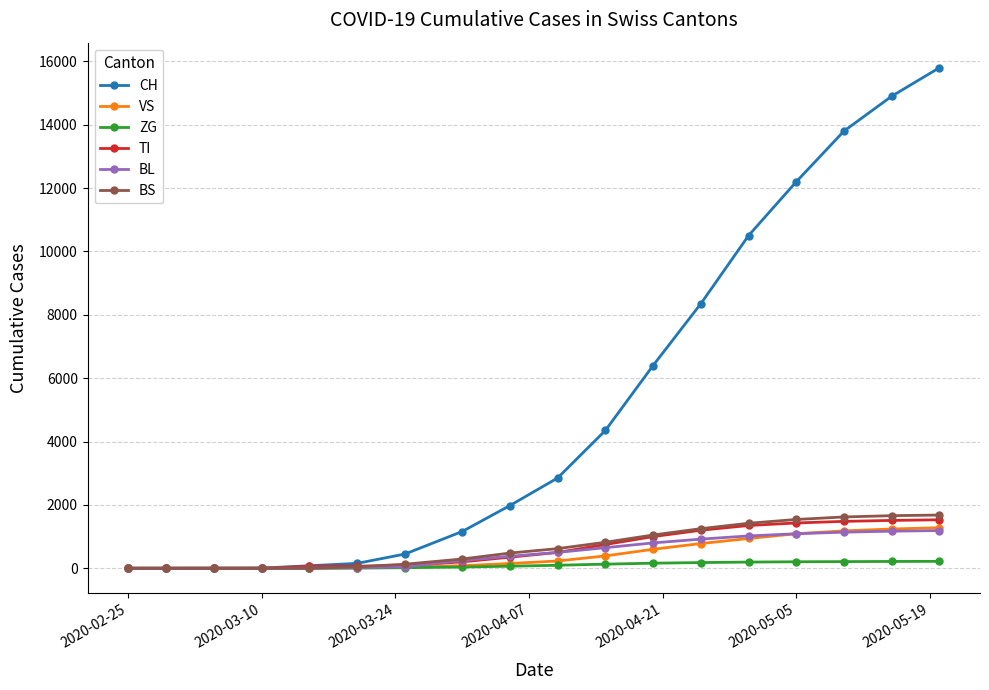

Which series has the largest total across all categories?

CH